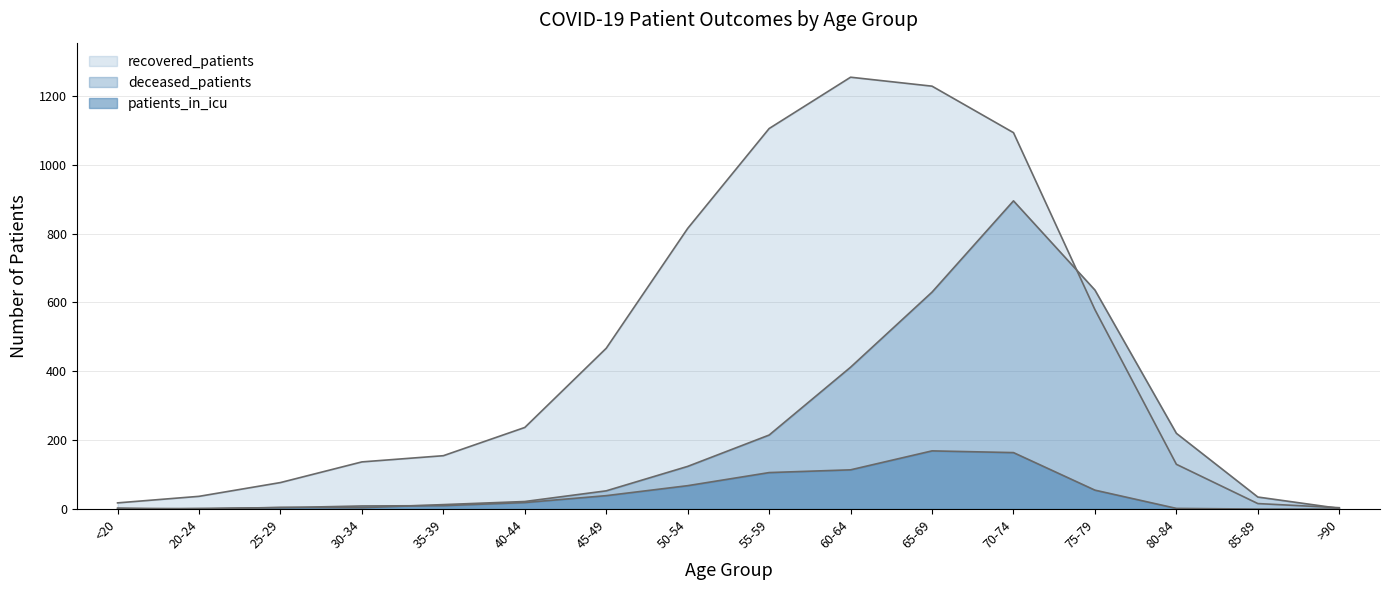

Where does the deceased_patients series first go above 53?

50-54